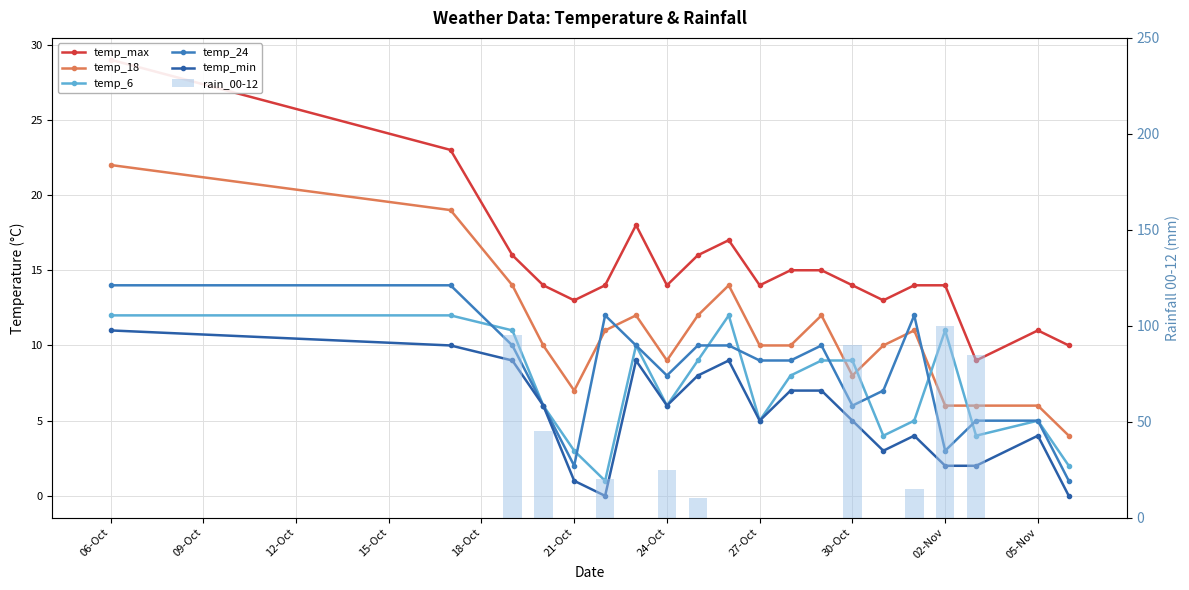

Reading right to left, transcribe all the data shown in this chart.

temp_max: 10	11	9	14	14	13	14	15	15	14	17	16	14	18	14	13	14	16	23	29
temp_18: 4	6	6	6	11	10	8	12	10	10	14	12	9	12	11	7	10	14	19	22
temp_6: 2	5	4	11	5	4	9	9	8	5	12	9	6	10	1	3	6	11	12	12
temp_24: 1	5	5	3	12	7	6	10	9	9	10	10	8	10	12	2	6	10	14	14
temp_min: 0	4	2	2	4	3	5	7	7	5	9	8	6	9	0	1	6	9	10	11
rain_00-12: 0	0	85	100	15	0	90	0	0	0	0	10	25	0	20	0	45	95	0	0